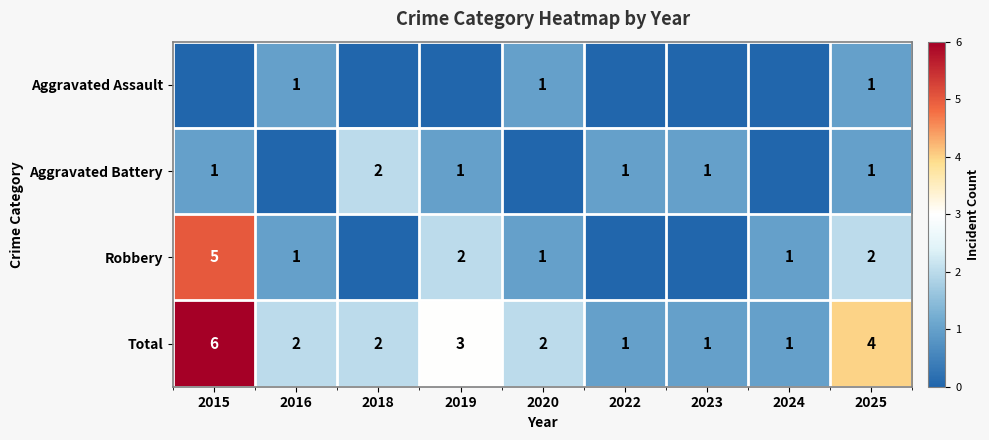

What is the spread (max minus min) of values at 2025?

3